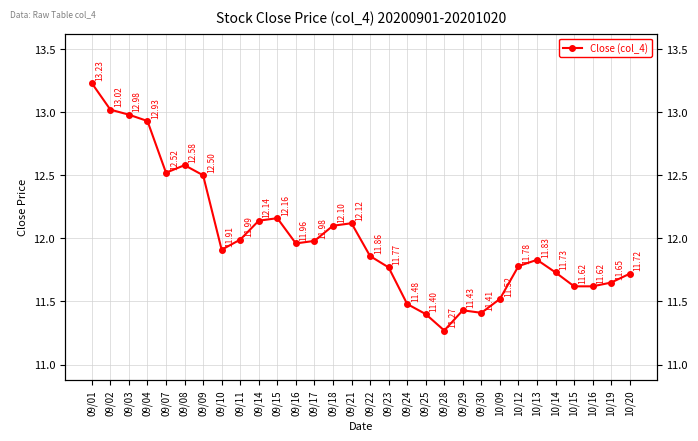

How many points are higher than both their immediate neighbors (excluding endpoints)?

5